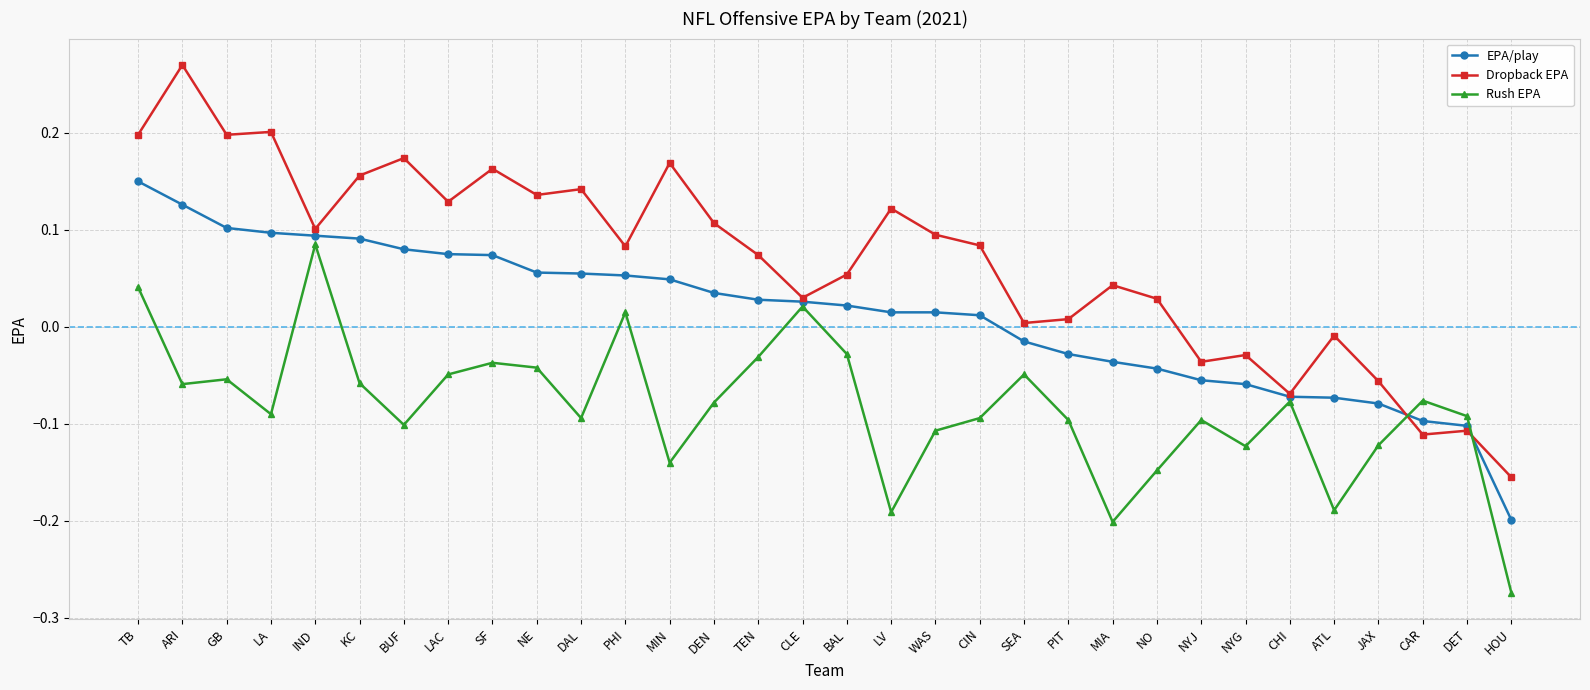

Rank the series by their maximum value, from lowest to highest.

Rush EPA, EPA/play, Dropback EPA